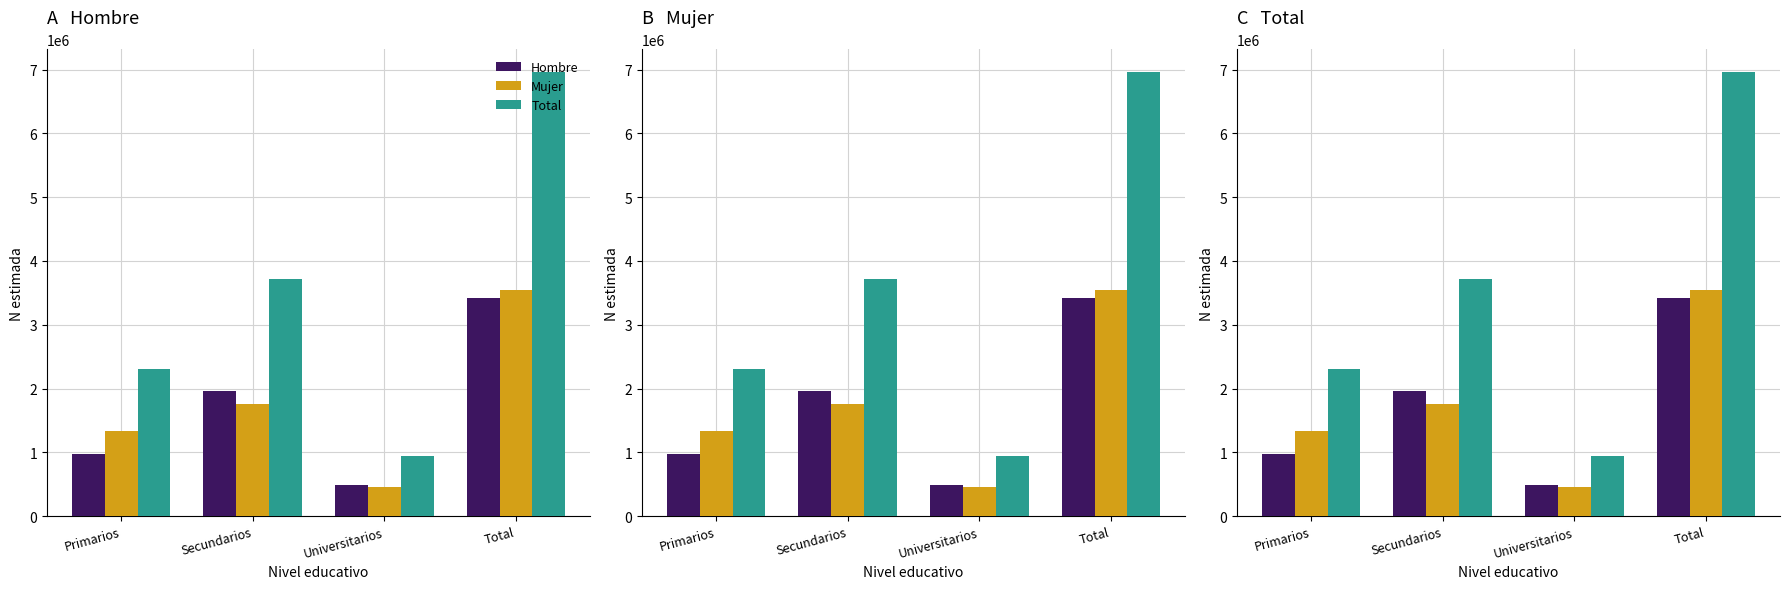

The value of Hombre at Primarios is 1431198. True or false?

False